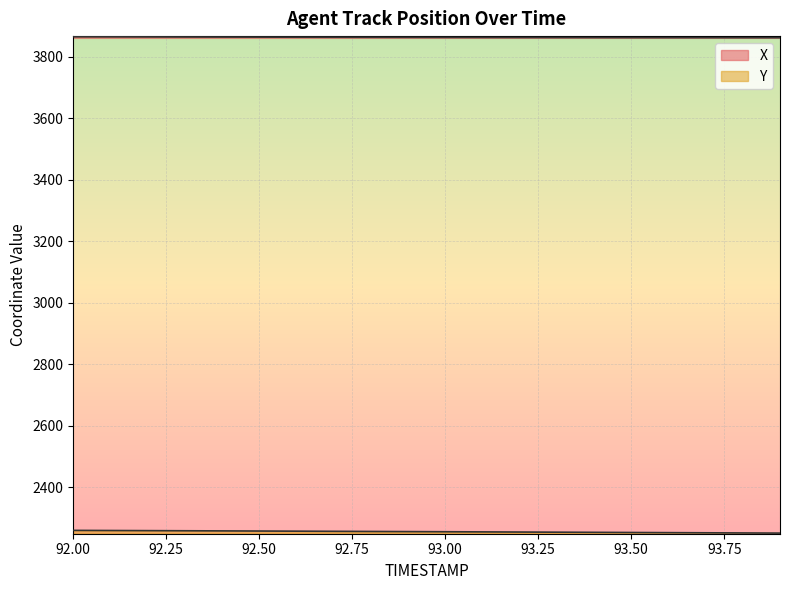

Reading right to left, list all the values displayed in this chart.

X: 3861.6	3861.6	3861.7	3861.8	3861.8	3861.9	3862.1	3862.2	3862.3	3862.5	3862.7	3862.8	3863.0	3863.2	3863.5	3863.7	3864.0	3864.2	3864.5	3864.8
Y: 2250.2	2250.7	2251.2	2251.7	2252.2	2252.7	2253.2	2253.7	2254.2	2254.7	2255.1	2255.6	2256.1	2256.5	2257.0	2257.4	2257.8	2258.3	2258.7	2259.1